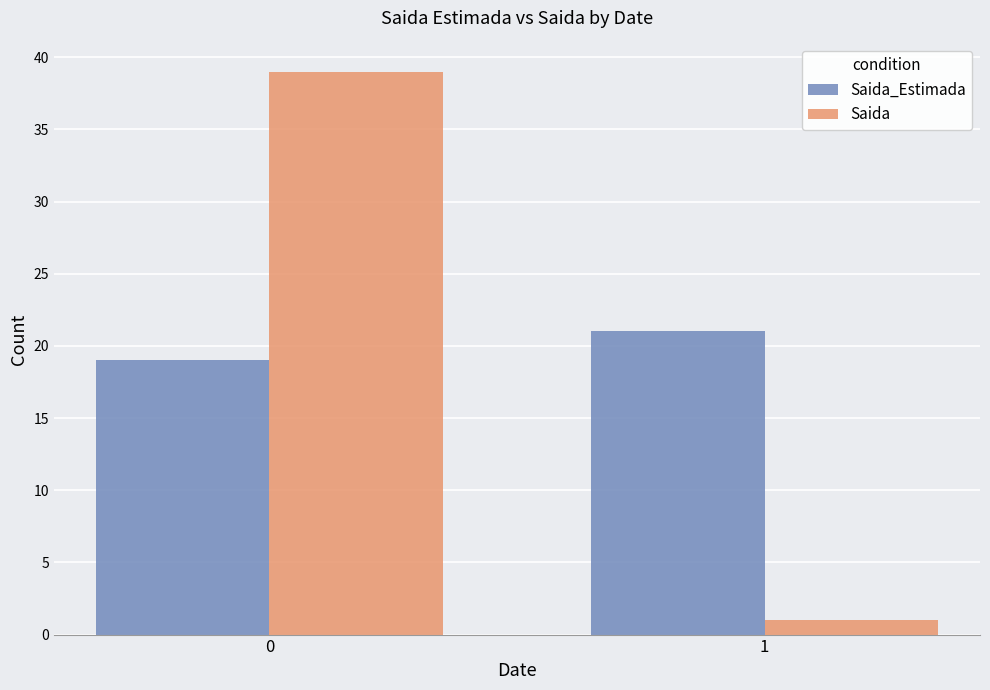

How many data points in Saida_Estimada are less than 21?

1